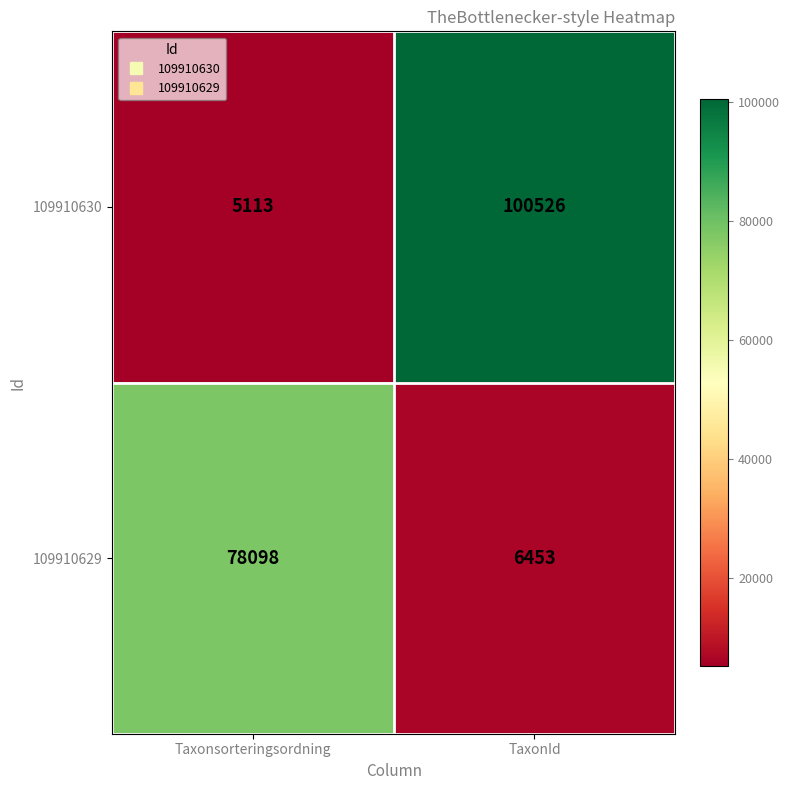

The 109910630 series shows 100526 at TaxonId. True or false?

True